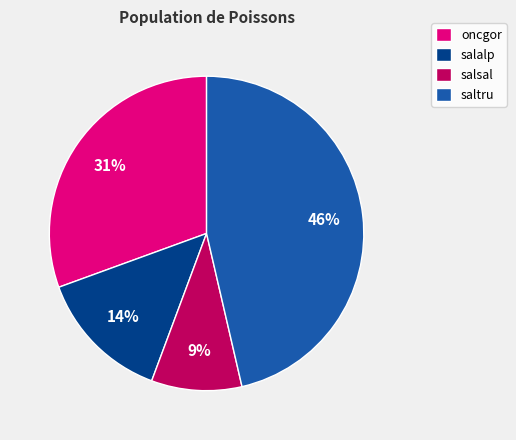

To the nearest percent, what is the average slice percentage?

25%